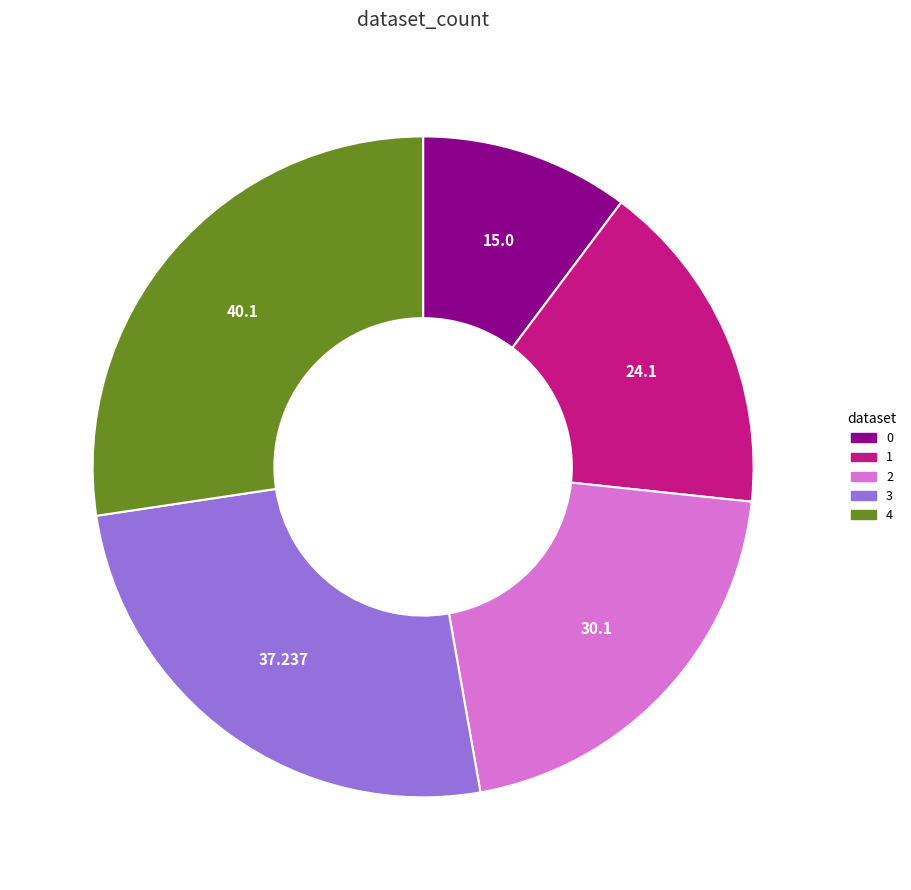

Combined, do 4 and 0 account for over 50%?

No